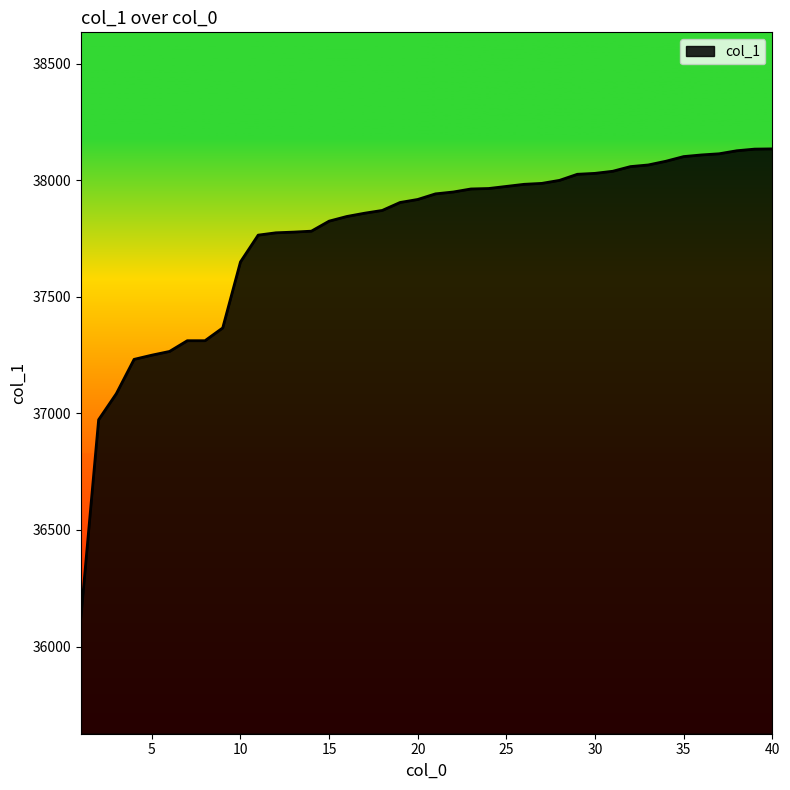

What is the greatest value displayed?

38135